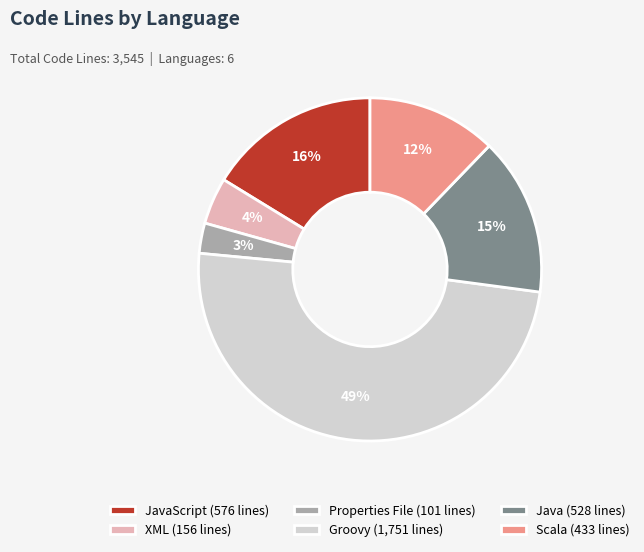

Combined, do Properties File (101 lines) and Groovy (1,751 lines) account for over 50%?

Yes